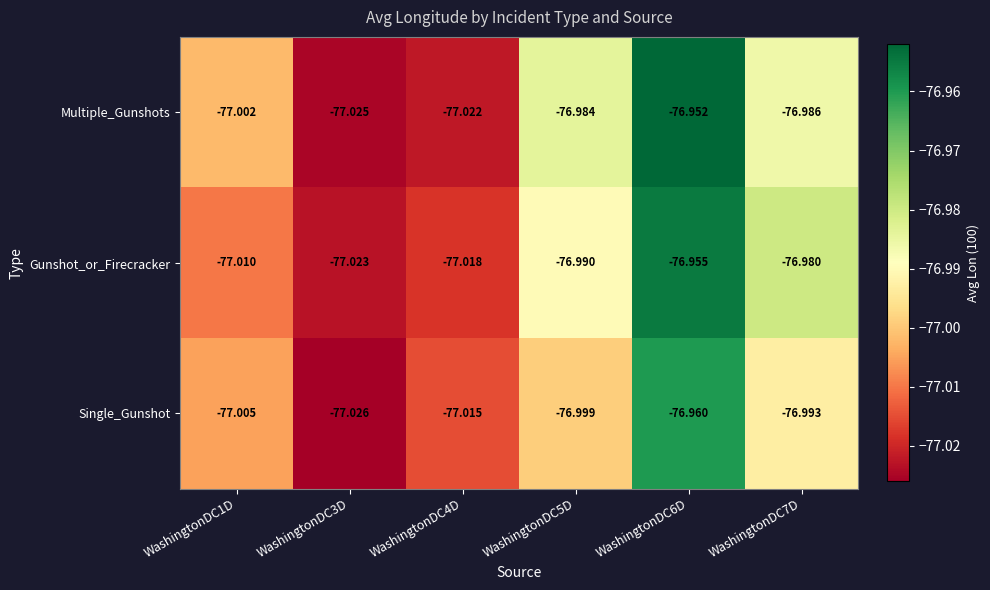

At WashingtonDC7D, list the series in order from largest to smallest.

Gunshot_or_Firecracker, Multiple_Gunshots, Single_Gunshot